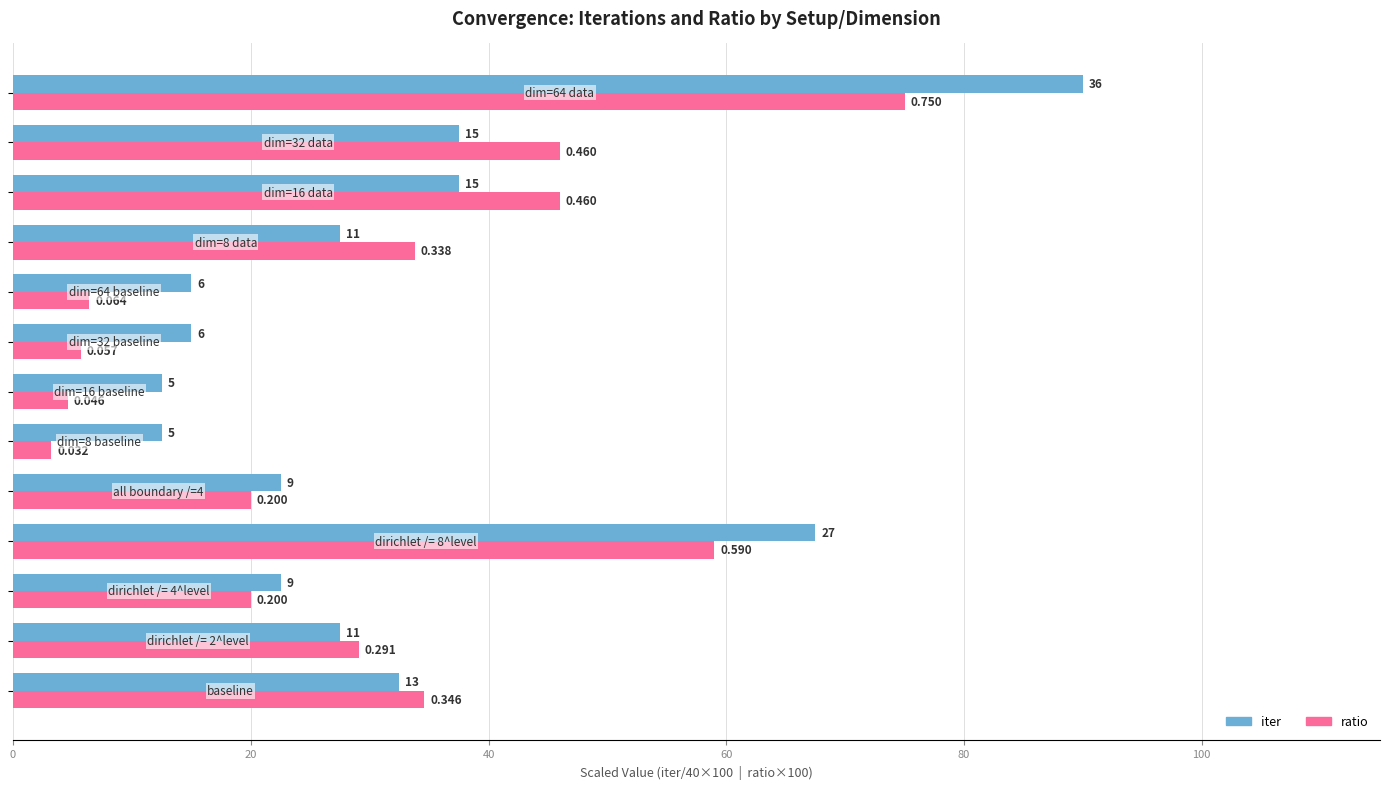

What are all the series names shown in the legend?

iter, ratio